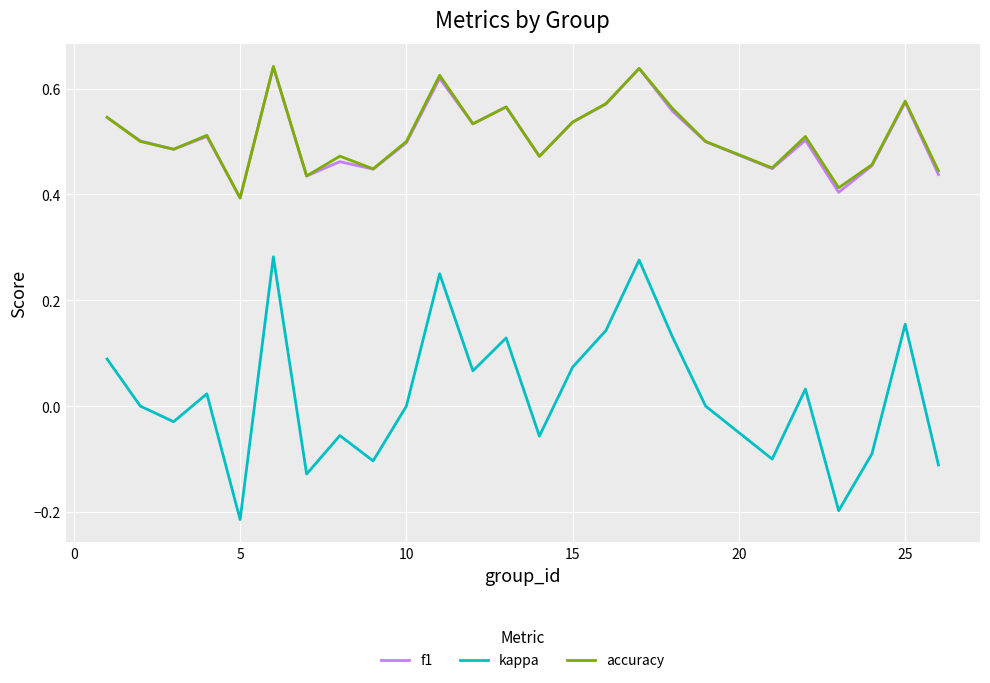

Which series has the widest spread of values?

kappa